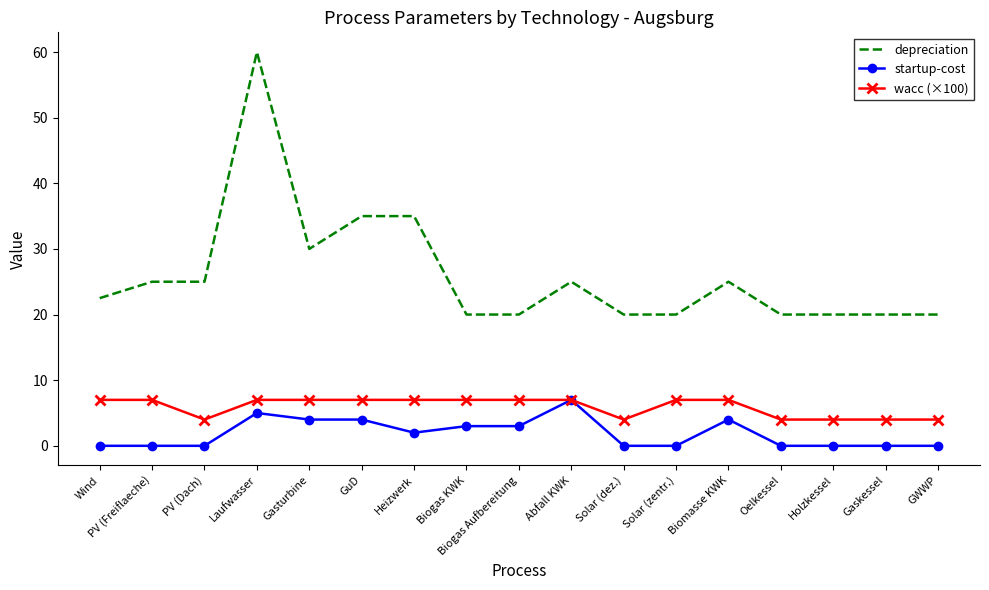

What are all the series names shown in the legend?

depreciation, startup-cost, wacc (×100)